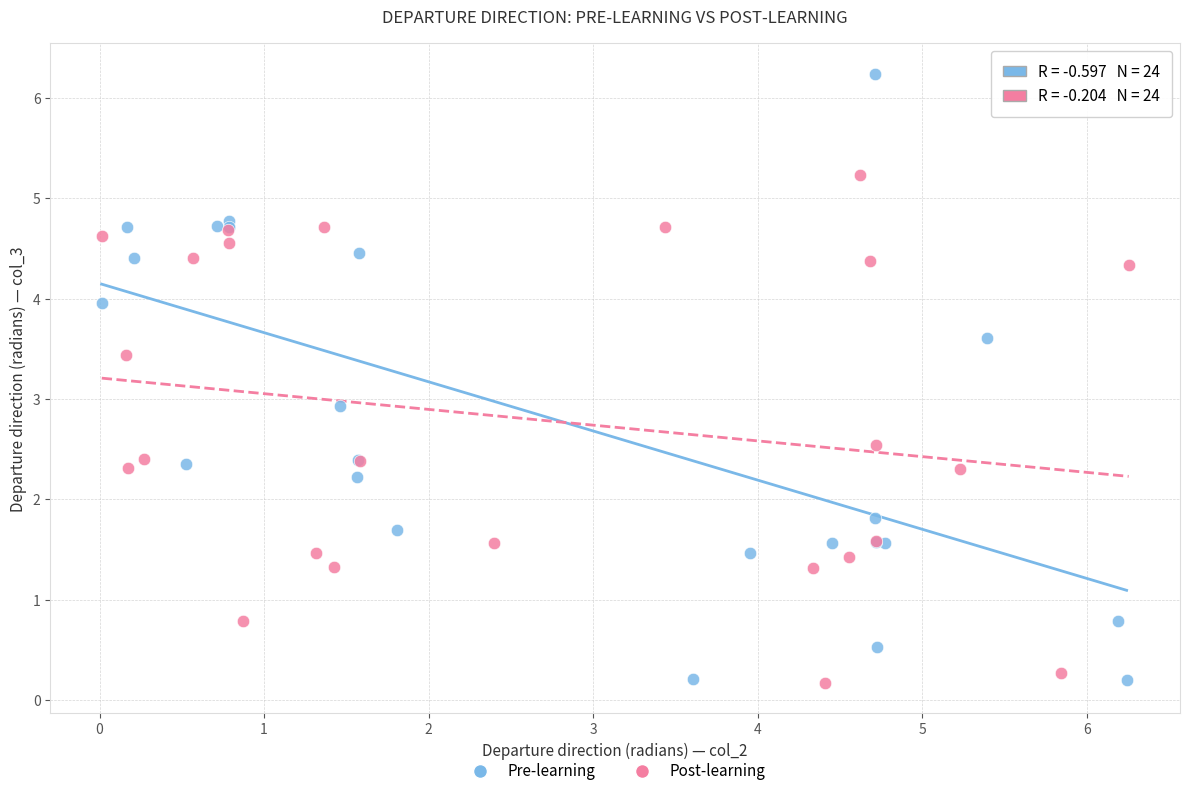

What are all the series names shown in the legend?

Pre-learning, Post-learning